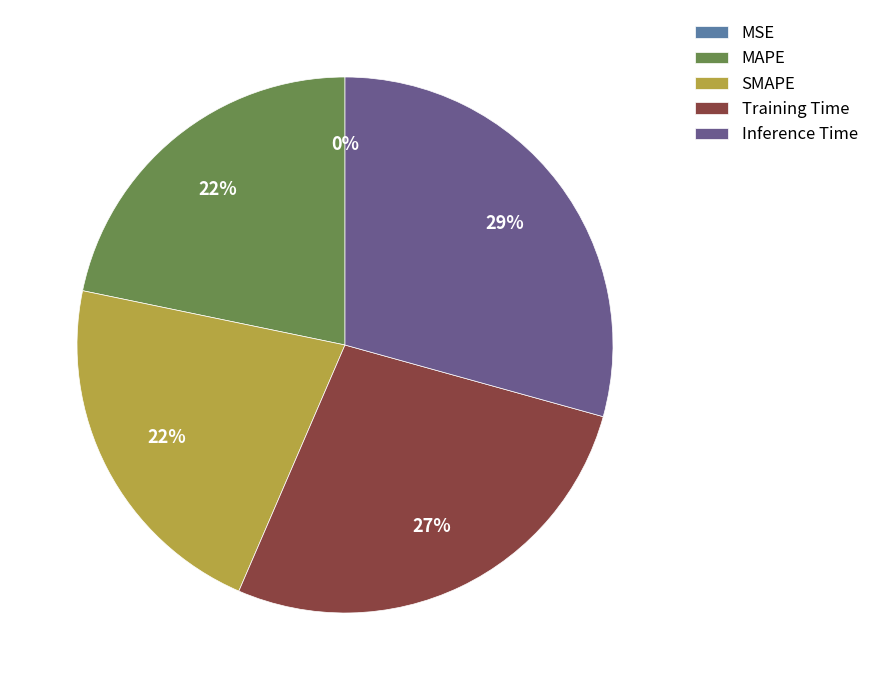

Which category has the biggest portion of the pie?

Inference Time